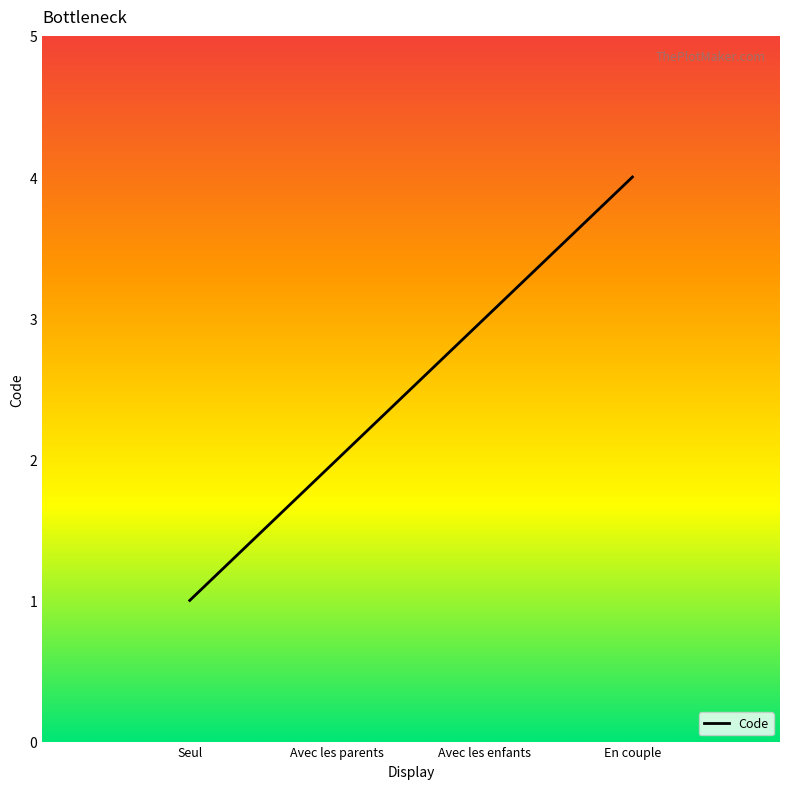

List the labels in order of value, largest first.

En couple, Avec les enfants, Avec les parents, Seul